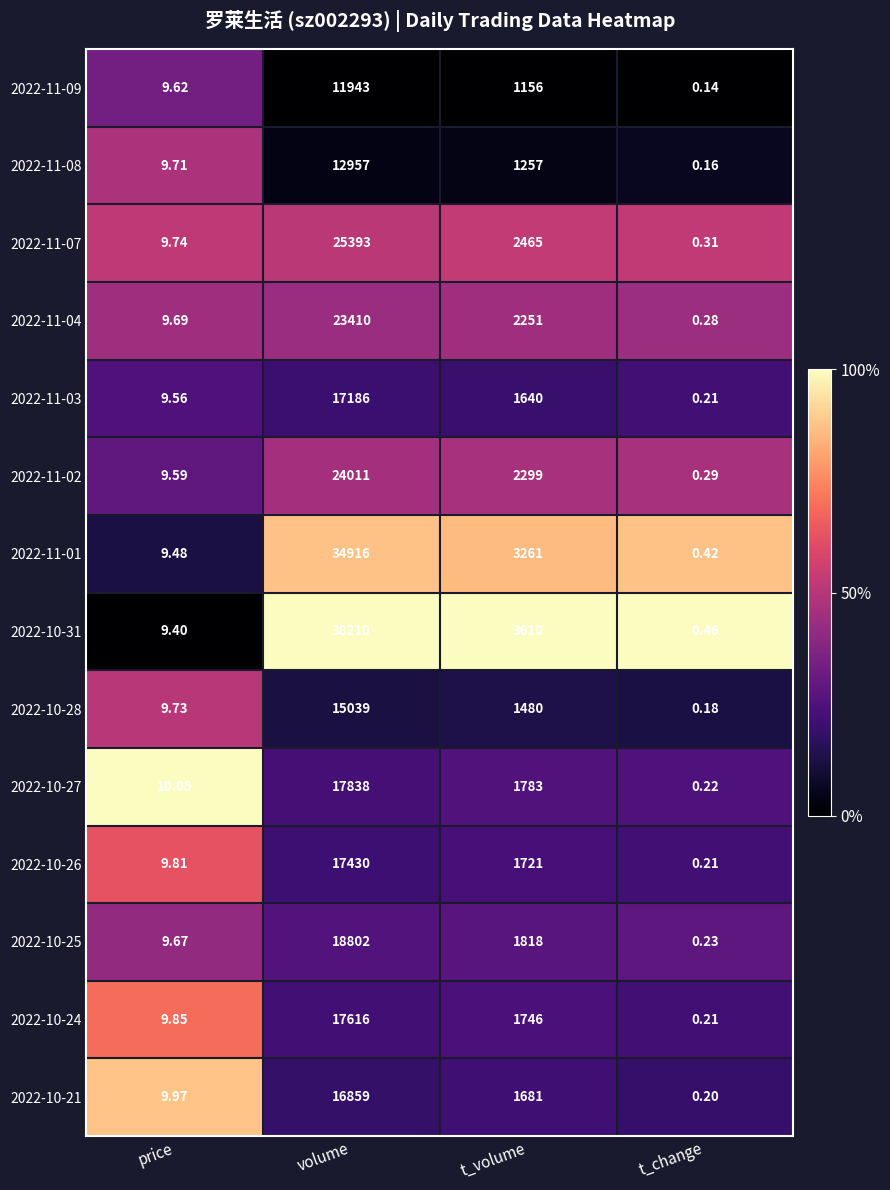

At which label does 2022-10-31 first exceed 3610?

volume